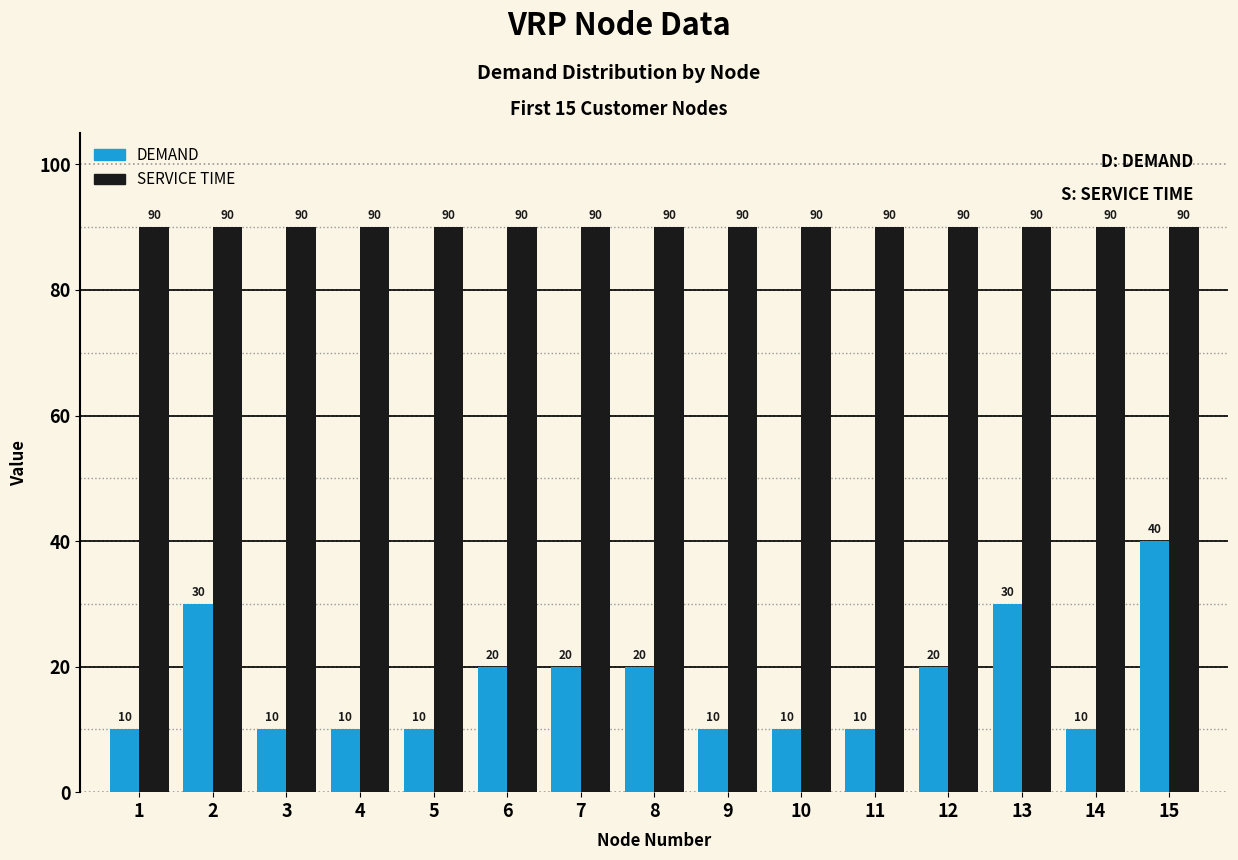

Which category has the highest value in the DEMAND series?

15